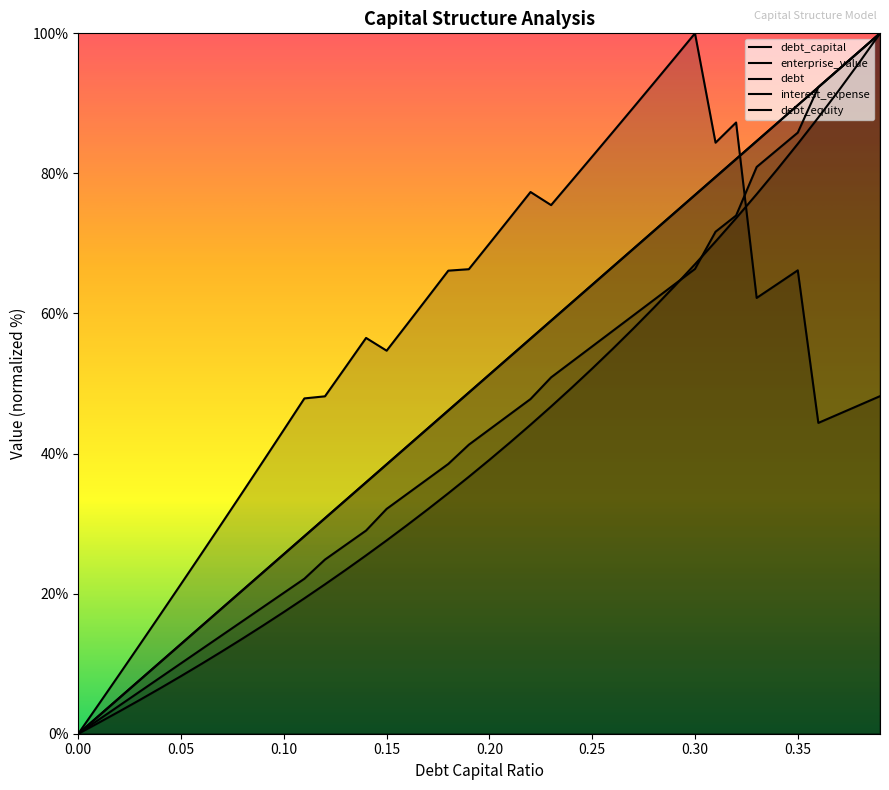

Does the chart display data point markers on the line(s)?

No